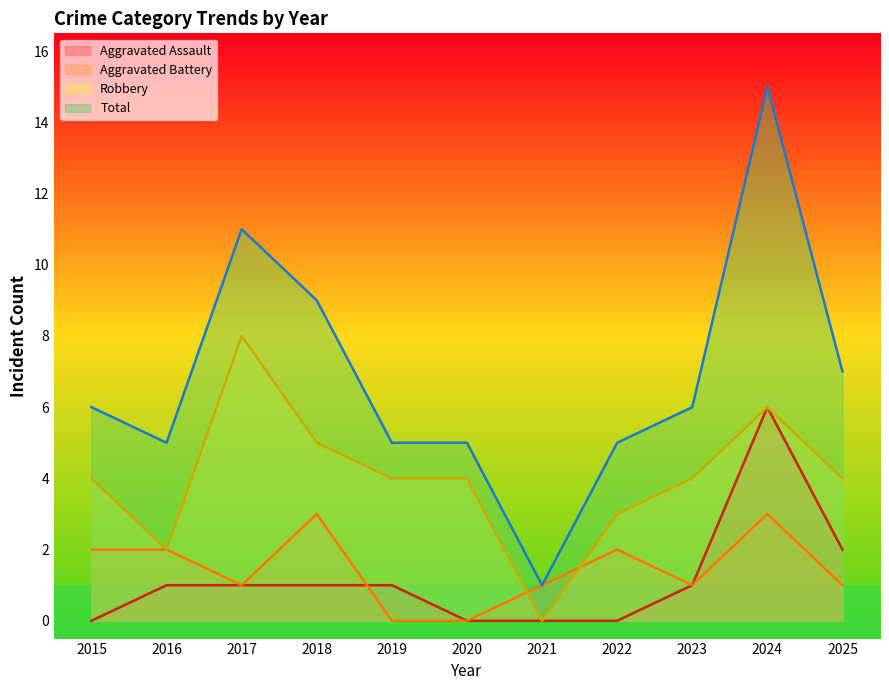

List the series in order of their peak value, lowest first.

Aggravated Battery, Aggravated Assault, Robbery, Total